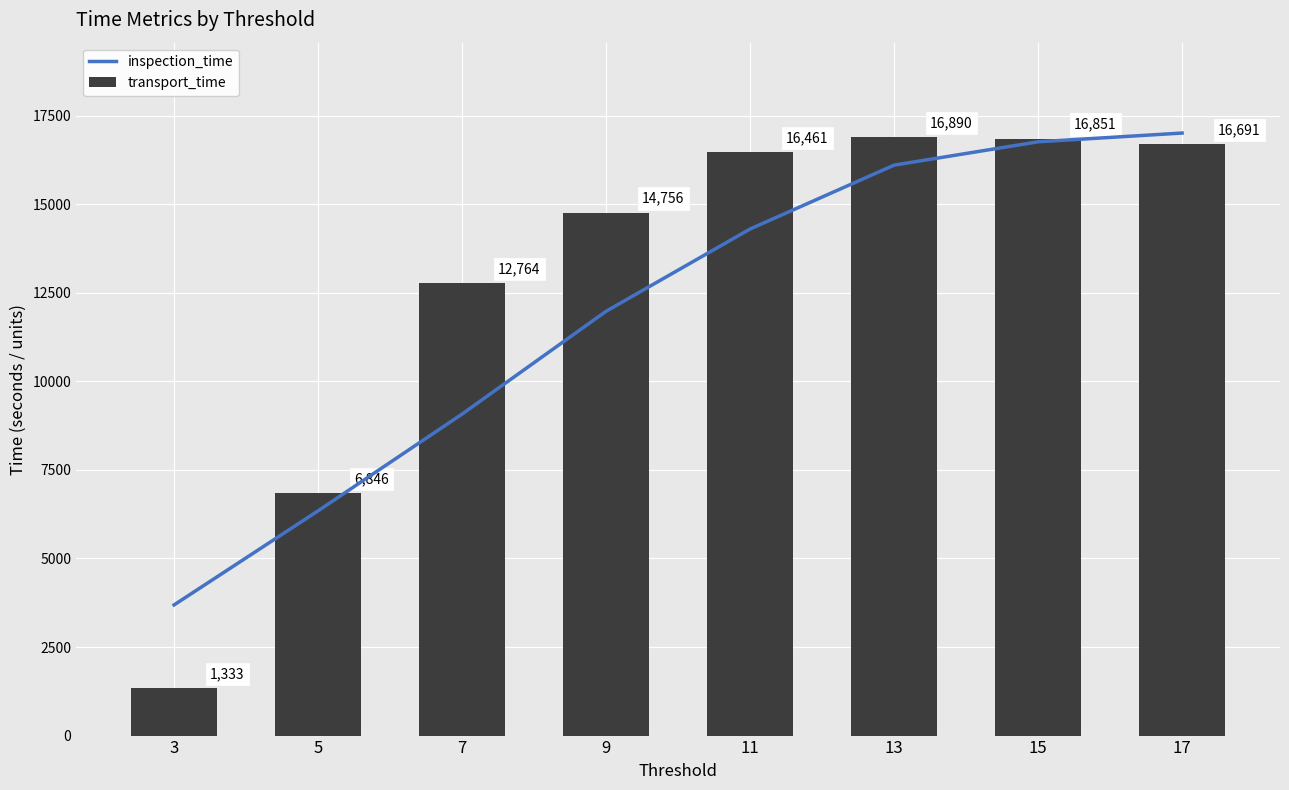

Is the value of inspection_time at 11 greater than the value of transport_time at 11?

No